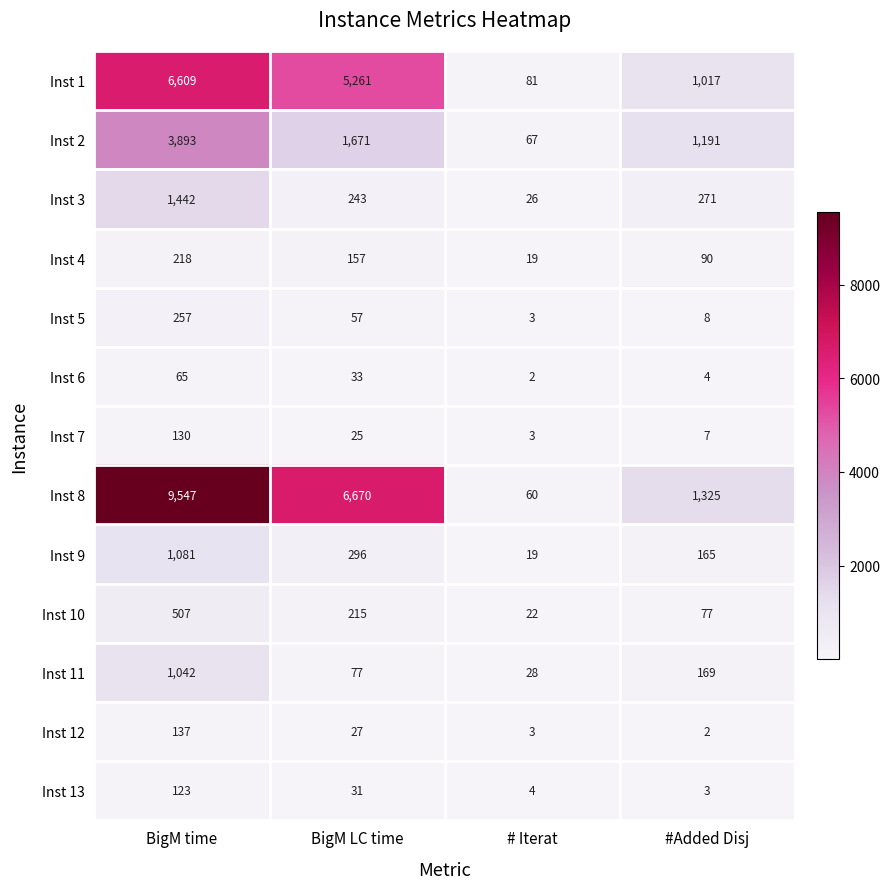

Is it true that Inst 3 equals 817 at BigM time?

False